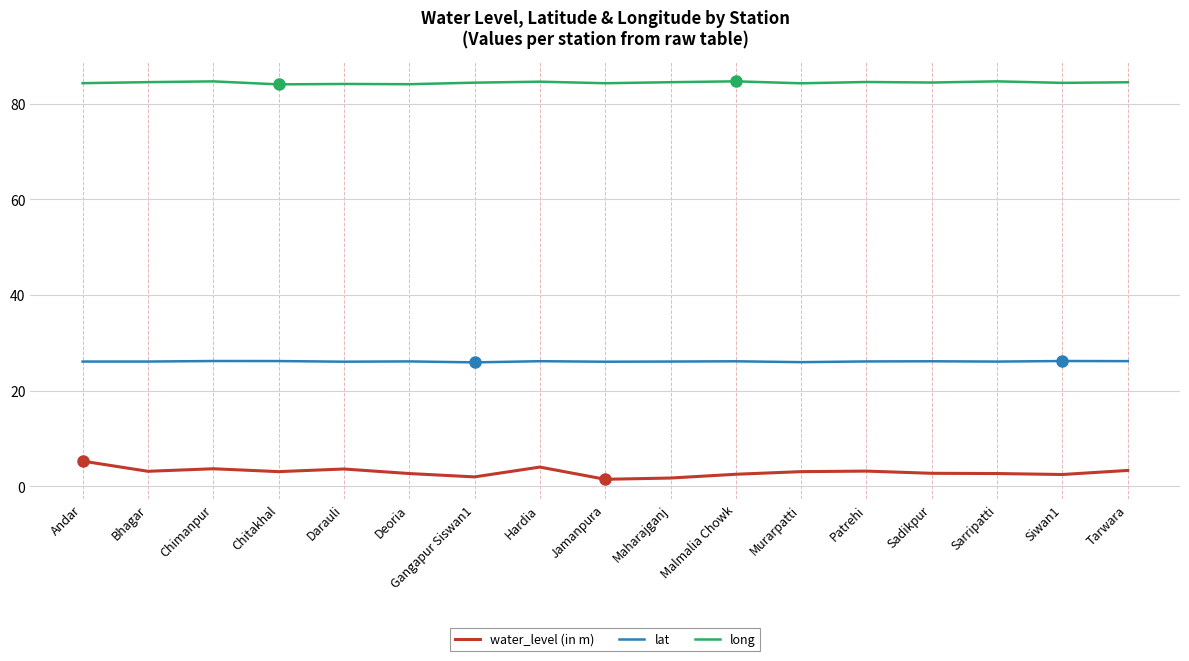

What is the spread (max minus min) of values at Patrehi?

81.3